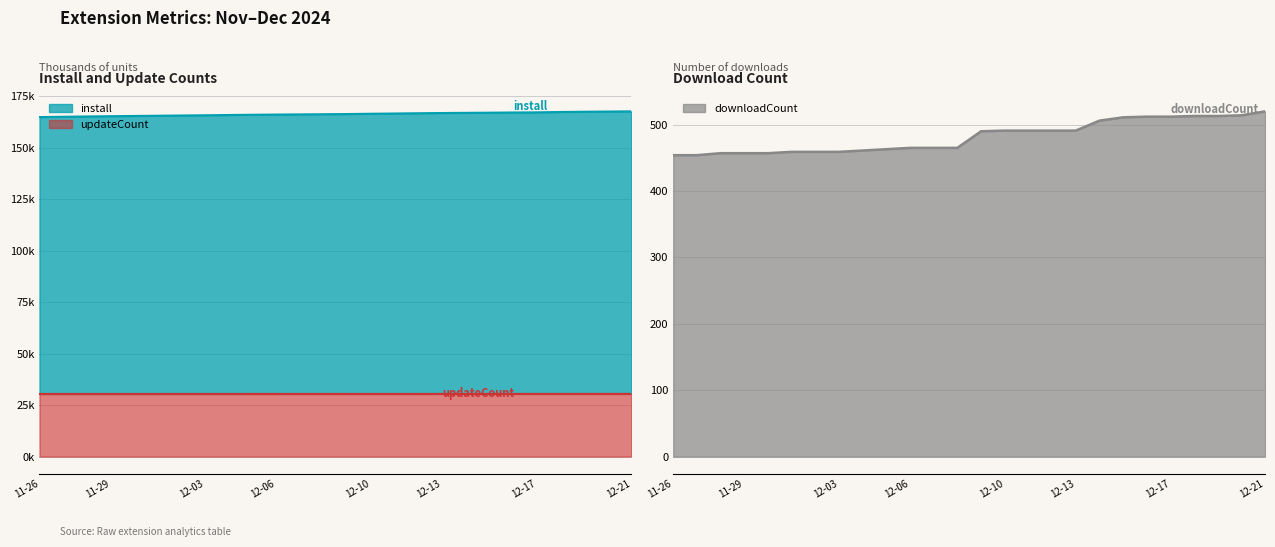

What position from the left is 2024-12-01?

6